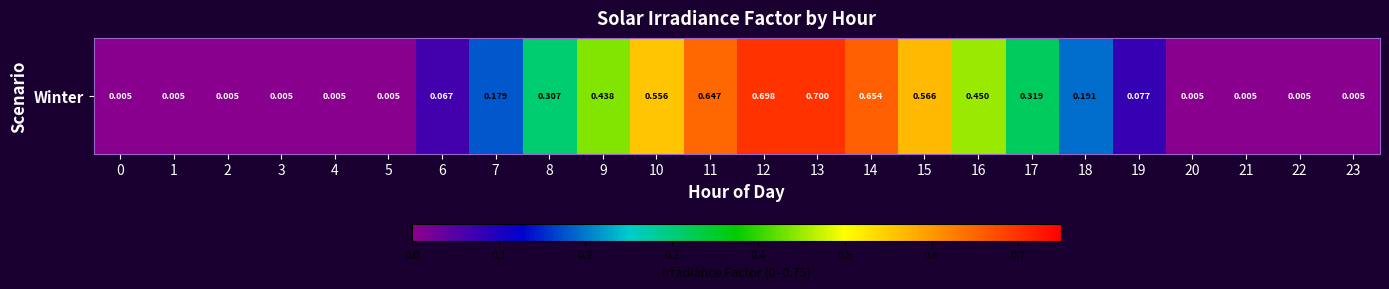

Is it true that the value at 22 is 0.0?

True